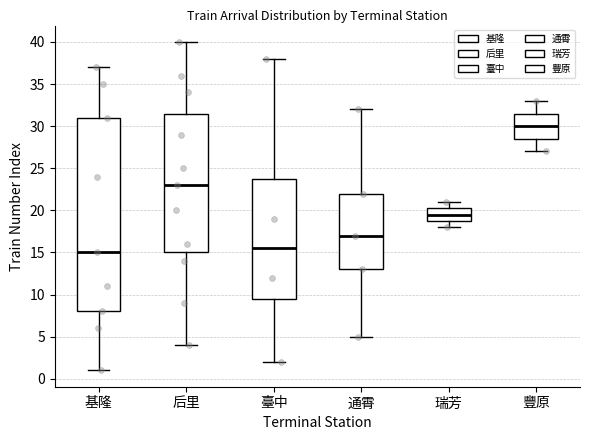

Reading left to right, read every box against the y-axis: the position of its median line, the range the box covers, and the ends of its whiskers. The values are not printed on the chart, so give them approximately, as read against the axis.

基隆: median 15.0, box 8.0 to 31.0, whiskers 1.0 to 37.0
后里: median 23.0, box 15.0 to 31.5, whiskers 4.0 to 40.0
臺中: median 15.5, box 9.5 to 24.0, whiskers 2.0 to 38.0
通霄: median 17.0, box 13.0 to 22.0, whiskers 5.0 to 32.0
瑞芳: median 19.5, box 19.0 to 20.5, whiskers 18.0 to 21.0
豐原: median 30.0, box 28.5 to 31.5, whiskers 27.0 to 33.0